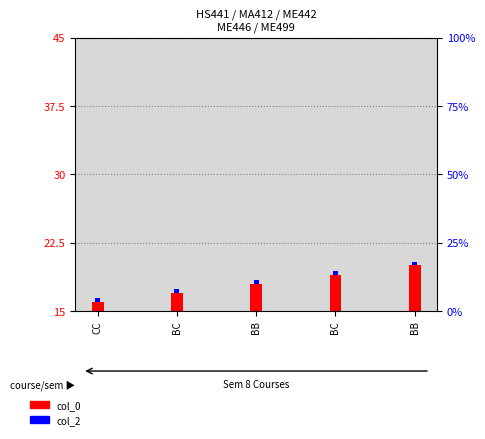

List the series in order of their peak value, lowest first.

col_2, col_0